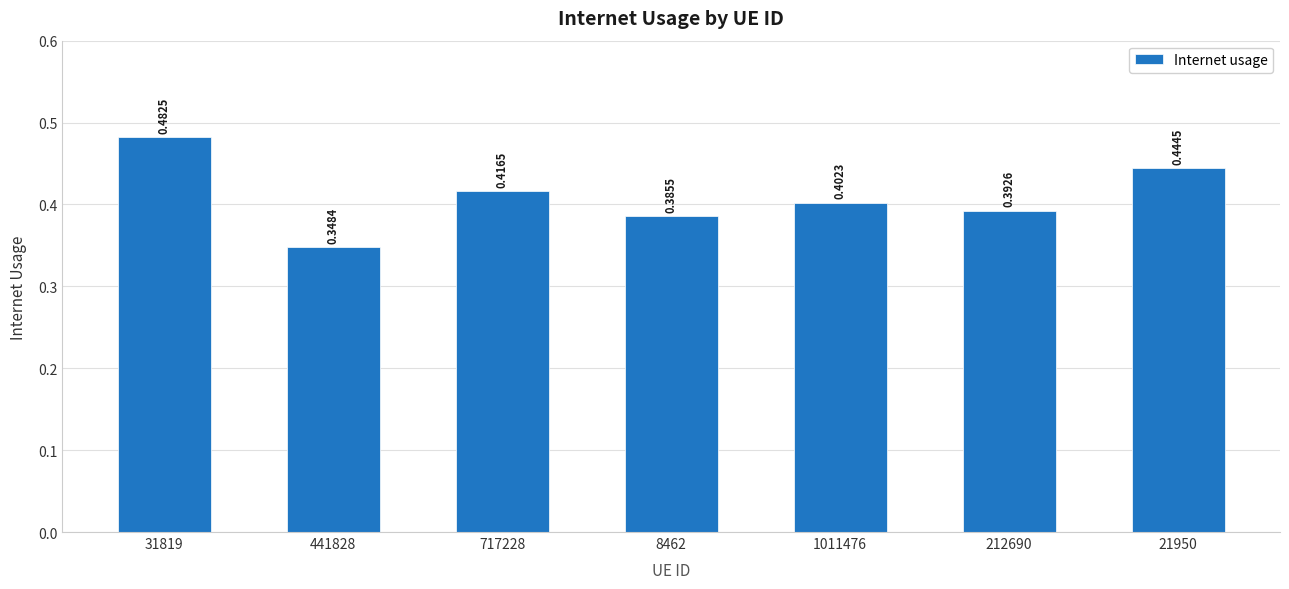

Between 8462 and 212690, which is larger?

212690